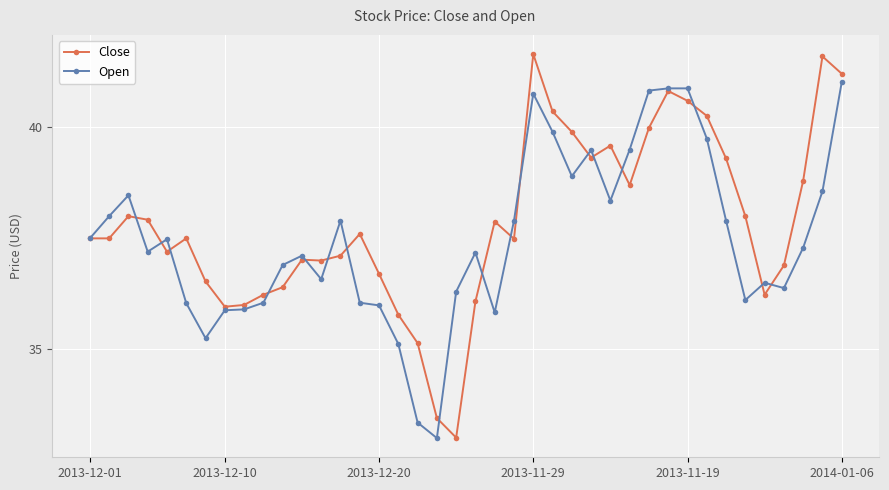

How many lines are shown in the chart?

2